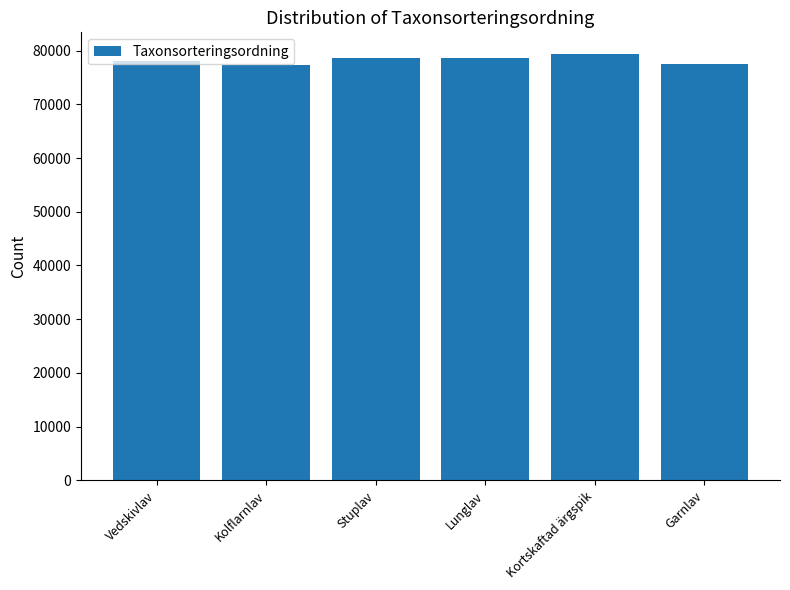

How many series are shown in this chart?

1